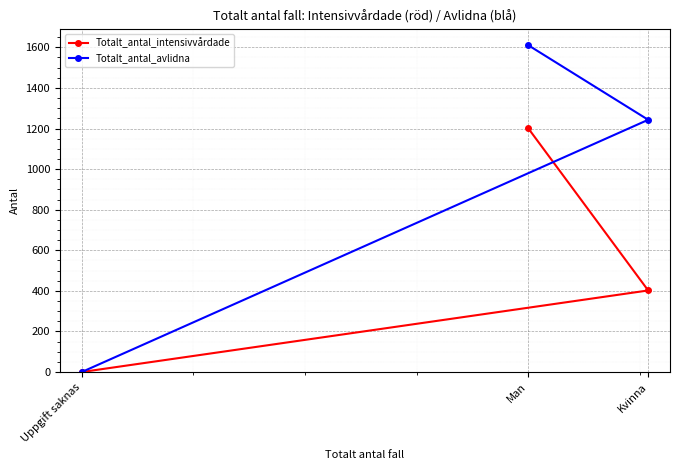

At which label does Totalt_antal_intensivvårdade reach its minimum?

Uppgift saknas